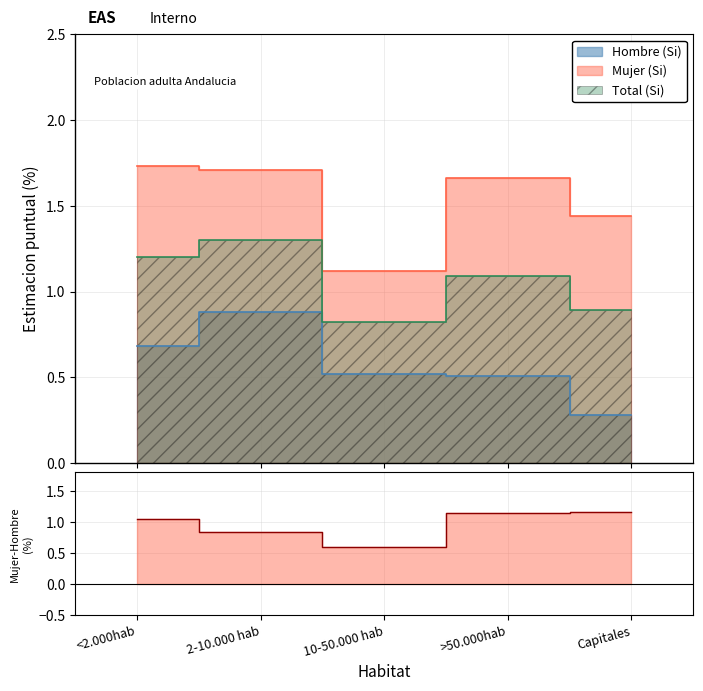

How many interior local peaks does the Mujer (Si) series have?

1